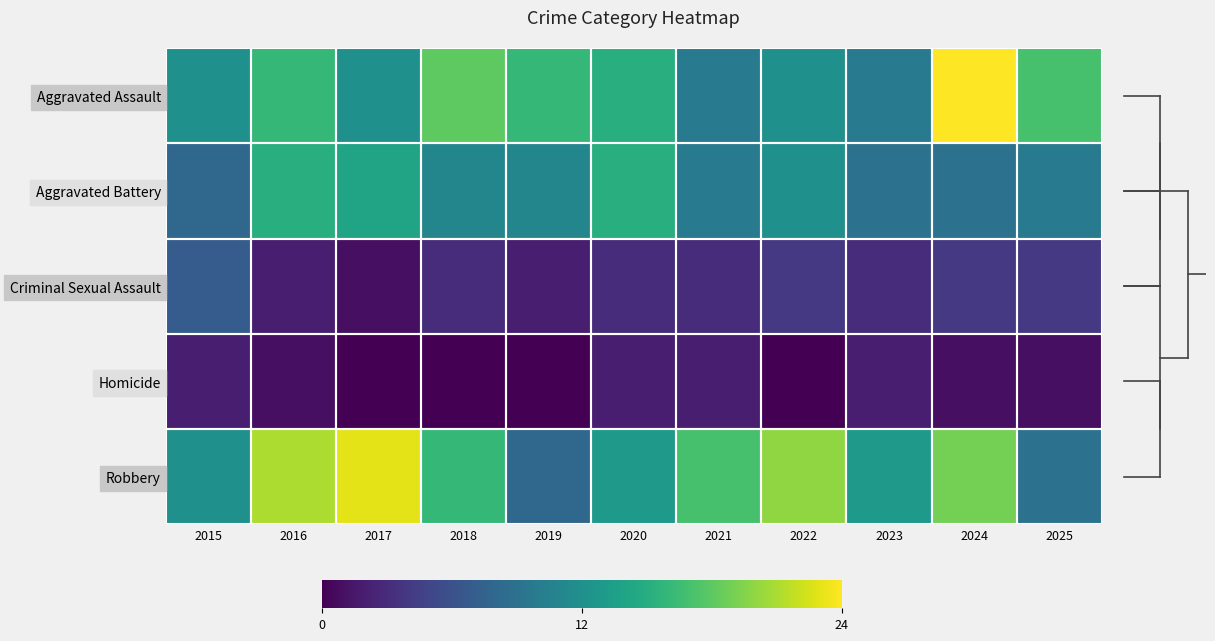

Between 2018 and 2016, which is larger?

2018